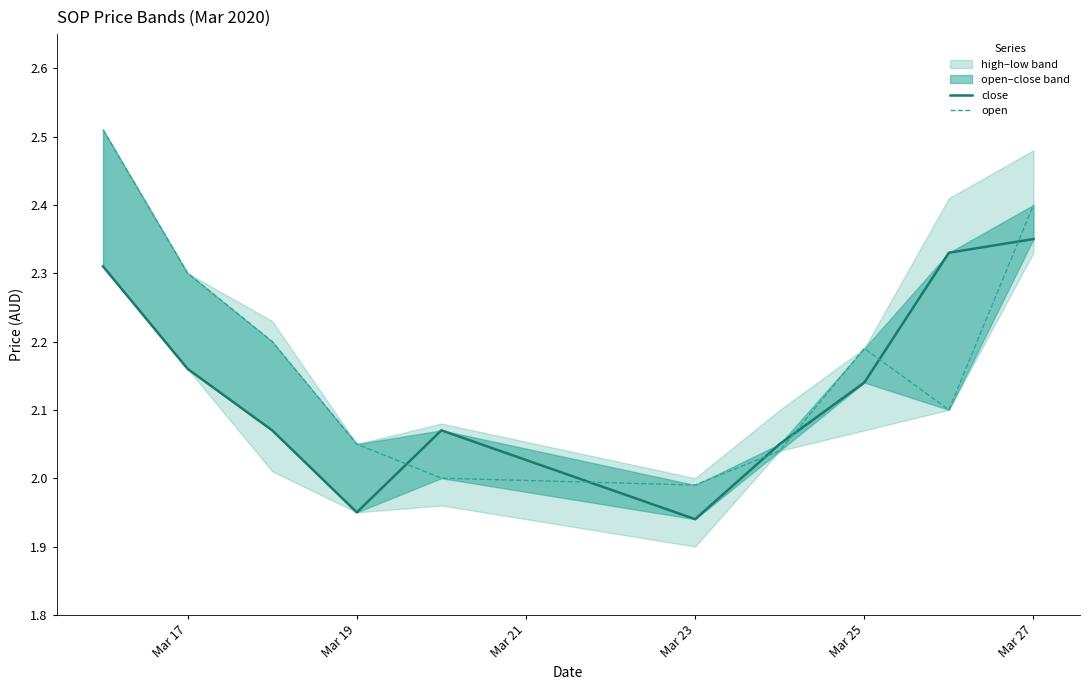

What is the sum of all close values?

21.4